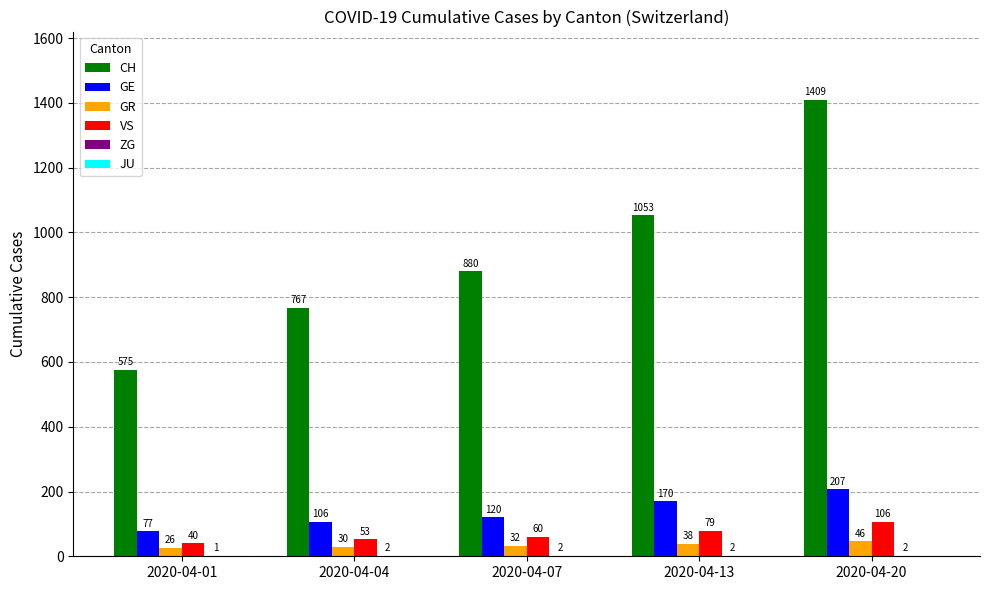

At which label is GE closest to 142?

2020-04-07